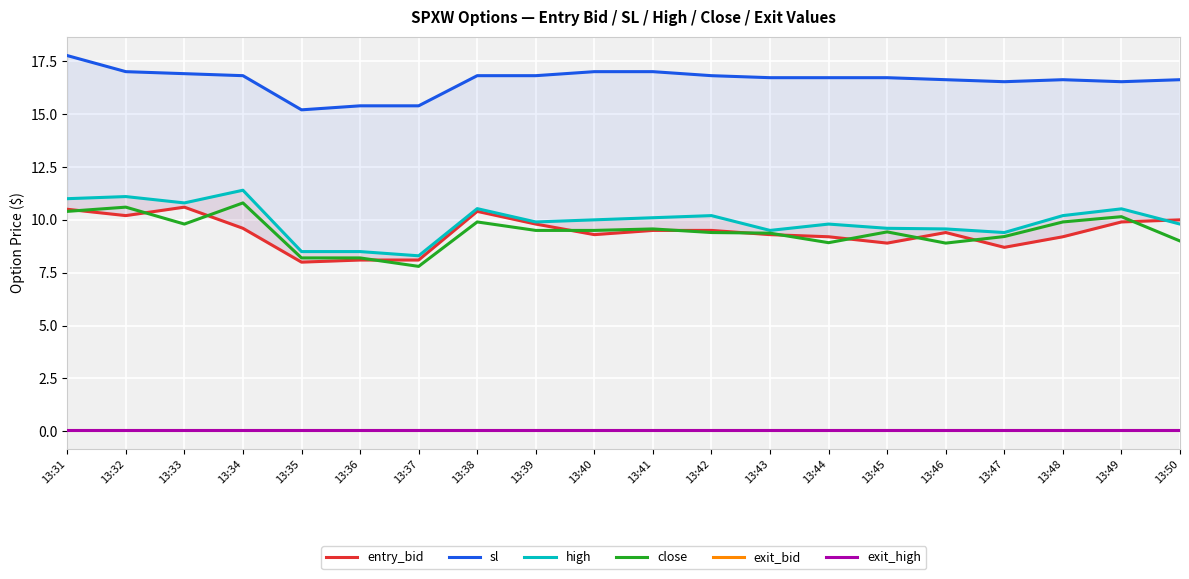

Which series changed the most between 13:45 and 13:47?

close